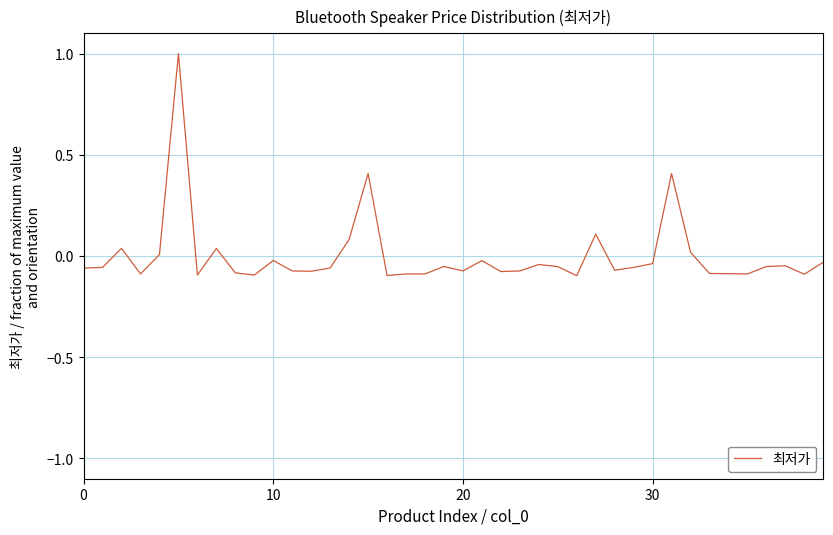

What is the difference between the maximum and minimum values?

1.1